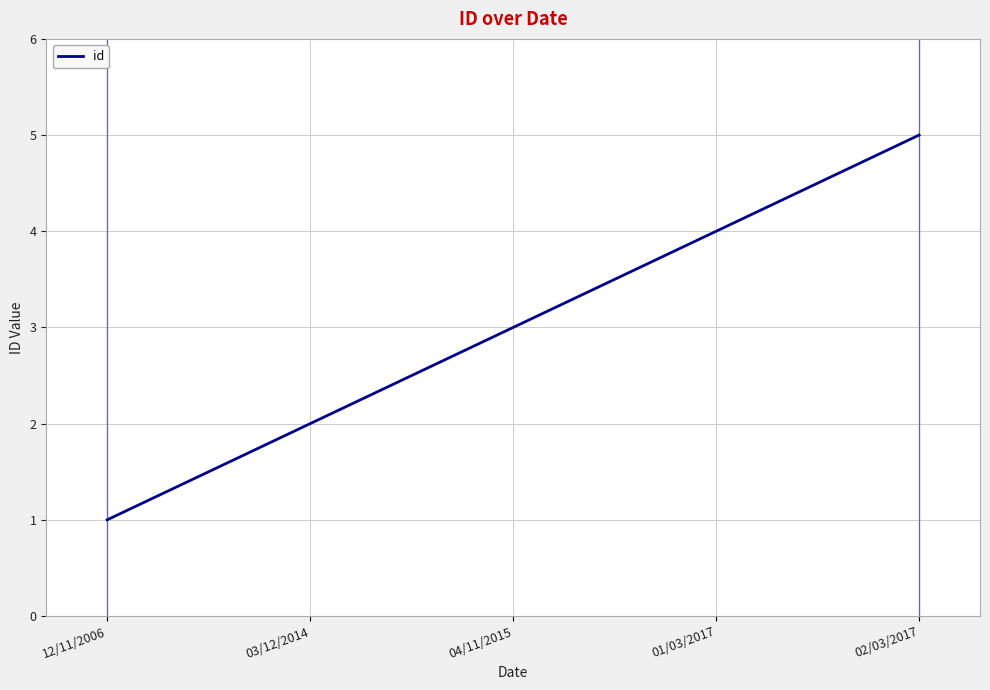

What is the sum of all values?

15